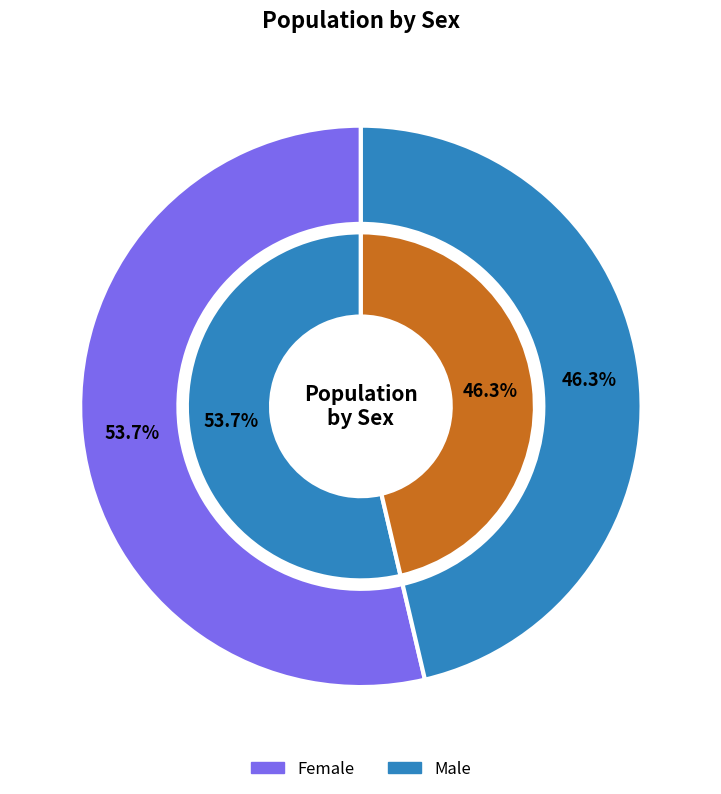

Rank the categories by value from highest to lowest.

Female, Male